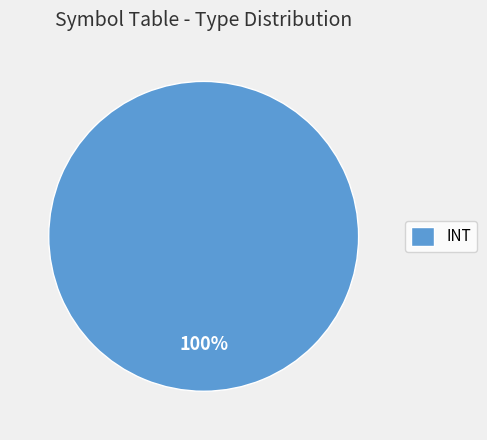

Does any single category account for the majority?

Yes